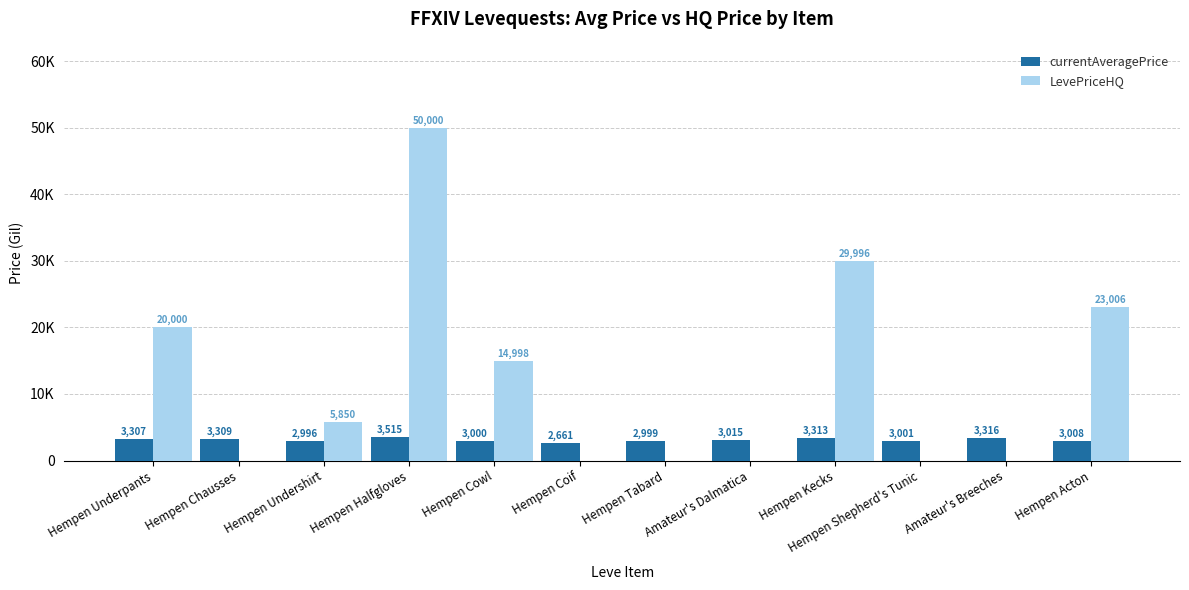

What are all the series names shown in the legend?

currentAveragePrice, LevePriceHQ